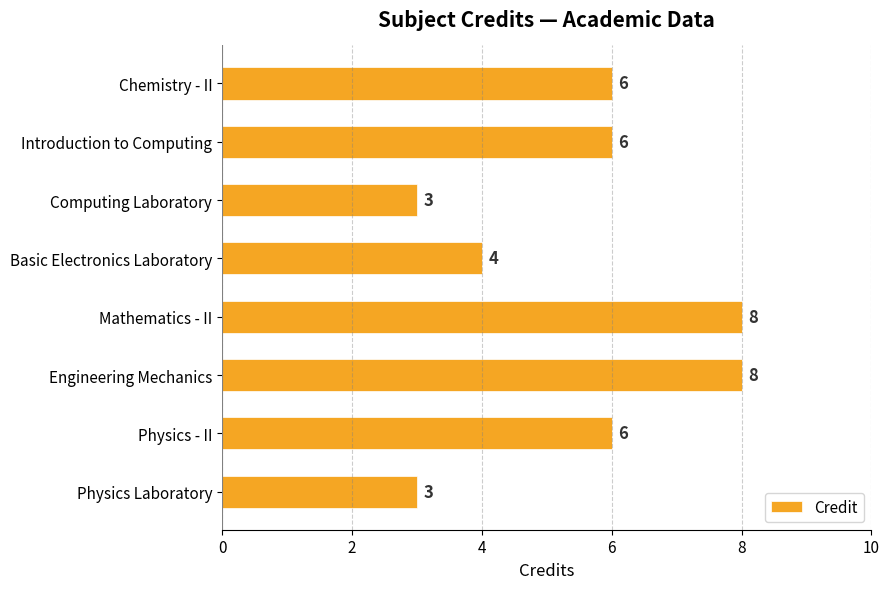

Reading bottom to top, what are all the values shown in this chart?

Physics Laboratory=3	Physics - II=6	Engineering Mechanics=8	Mathematics - II=8	Basic Electronics Laboratory=4	Computing Laboratory=3	Introduction to Computing=6	Chemistry - II=6